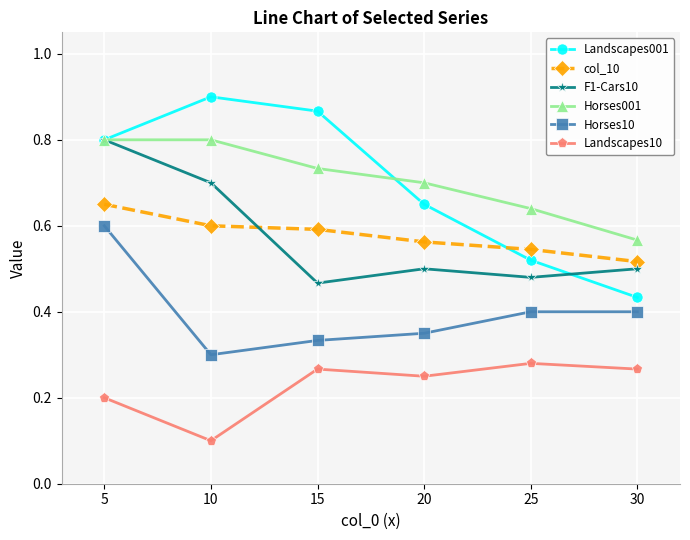

How many F1-Cars10 values are between 0 and 1?

6